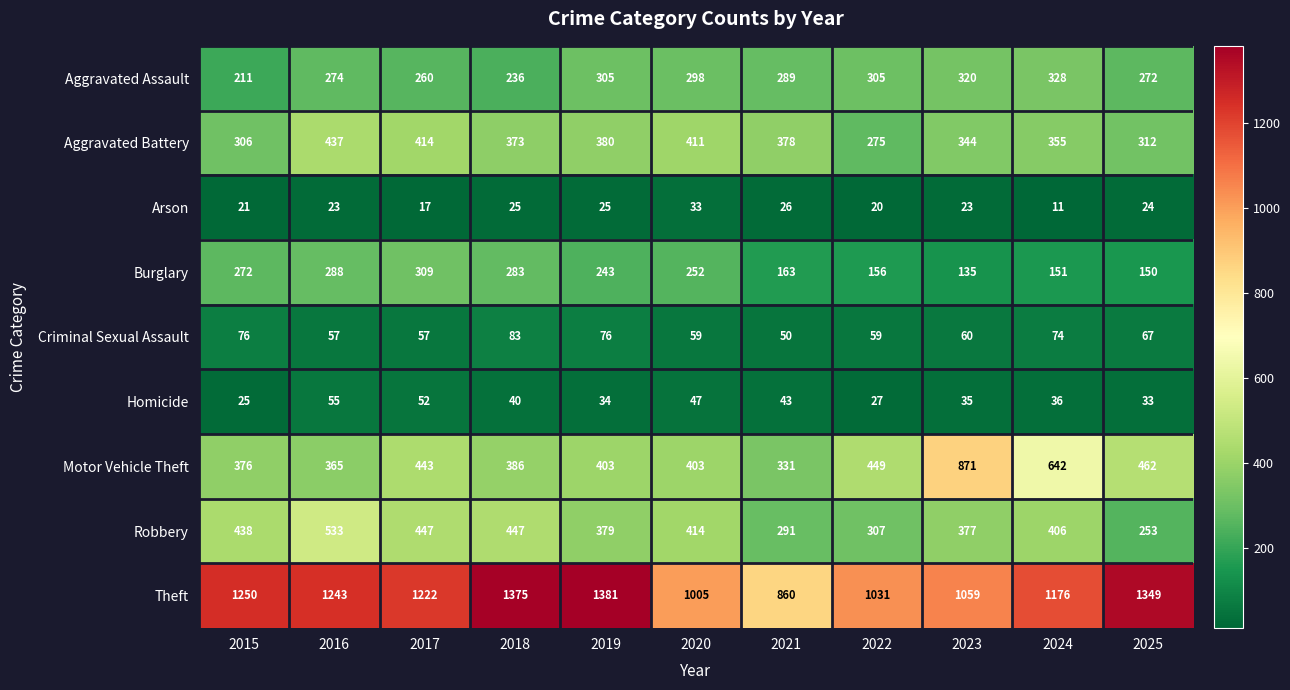

Which category has the lowest value across all series?

2024